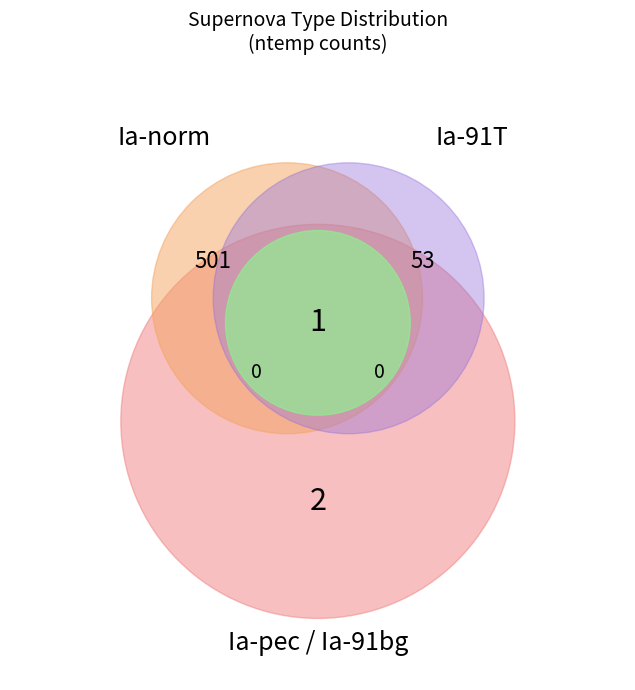

Combined, do Ia-91T and Ia-91bg account for over 50%?

No